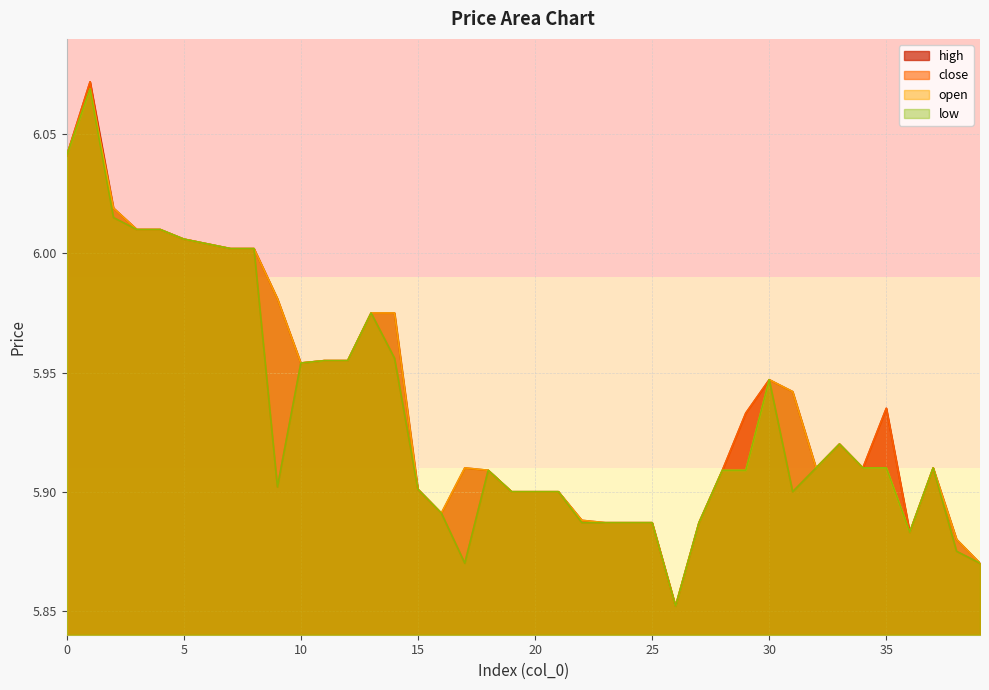

The value of open at 6 is 6.0. True or false?

True